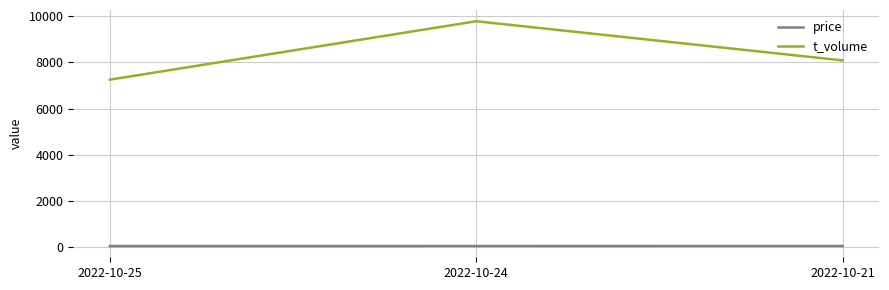

Which series has the widest spread of values?

t_volume